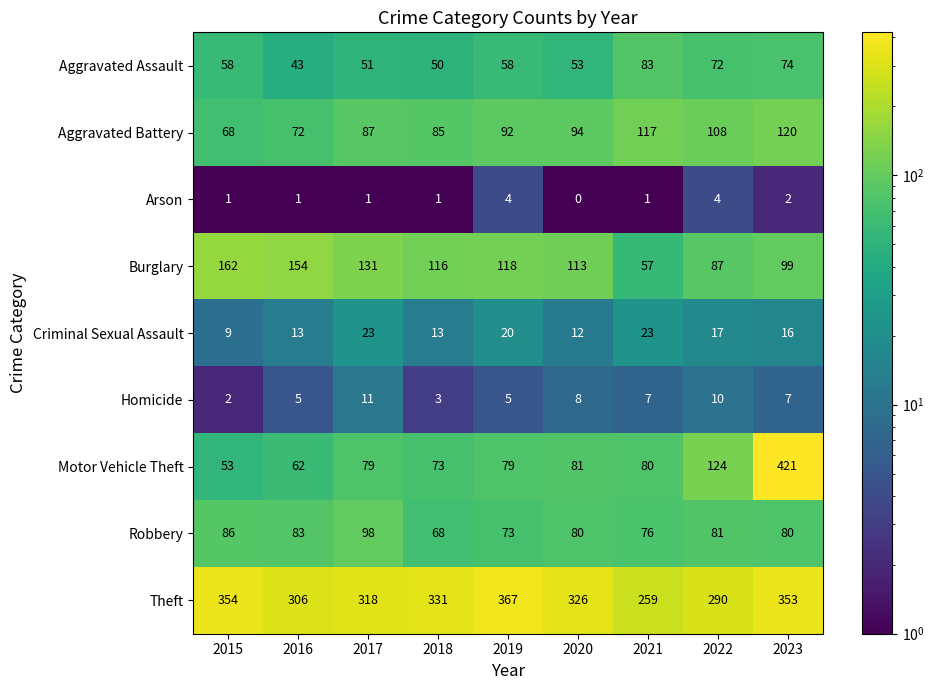

Is it true that Criminal Sexual Assault equals 8 at 2021?

False